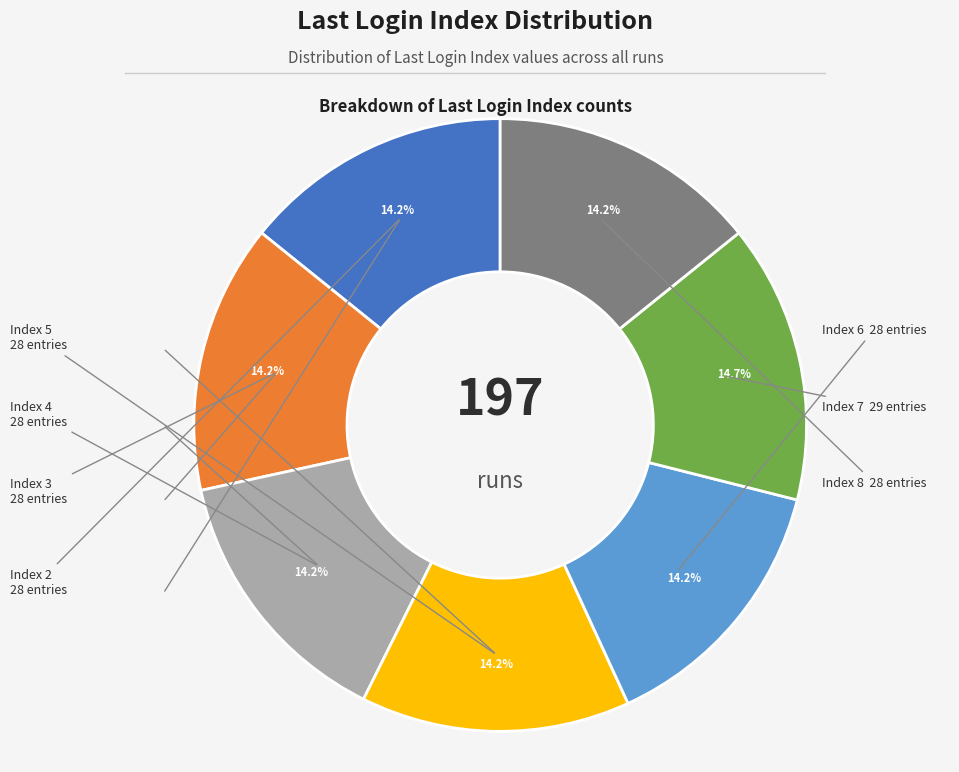

Is there a majority slice in this chart?

No